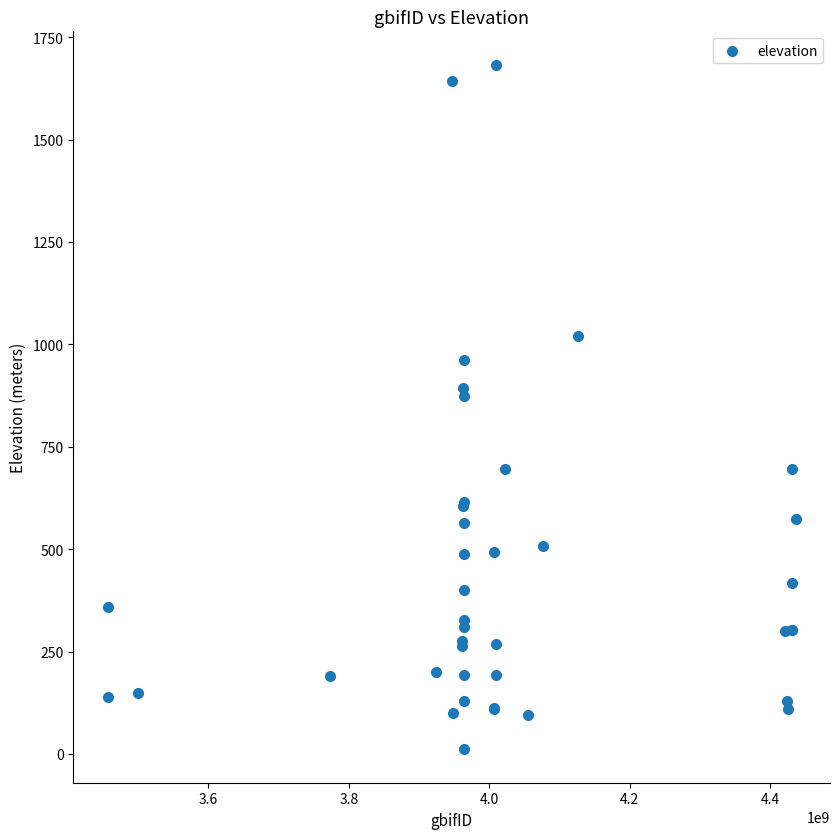

What Y value in the scatter plot is closest to 847?

873